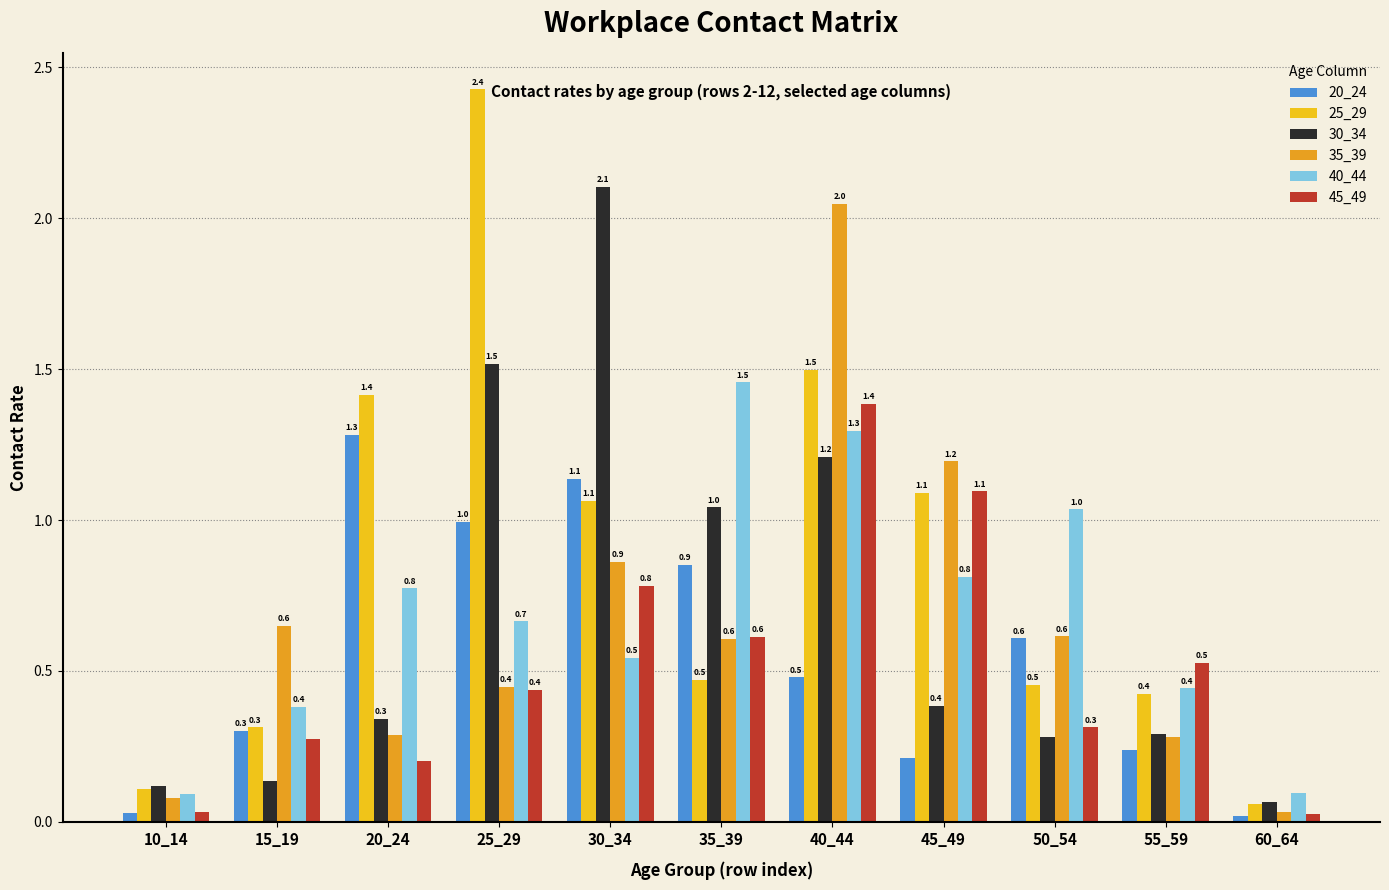

What is the average value of the 30_34 series?

0.7